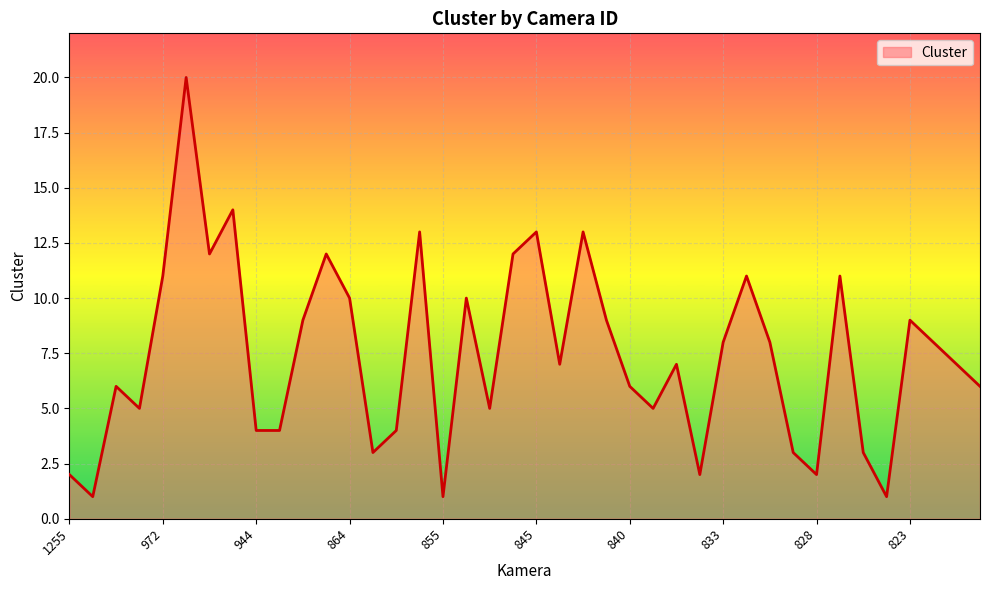

What is the minimum value shown in the chart?

1